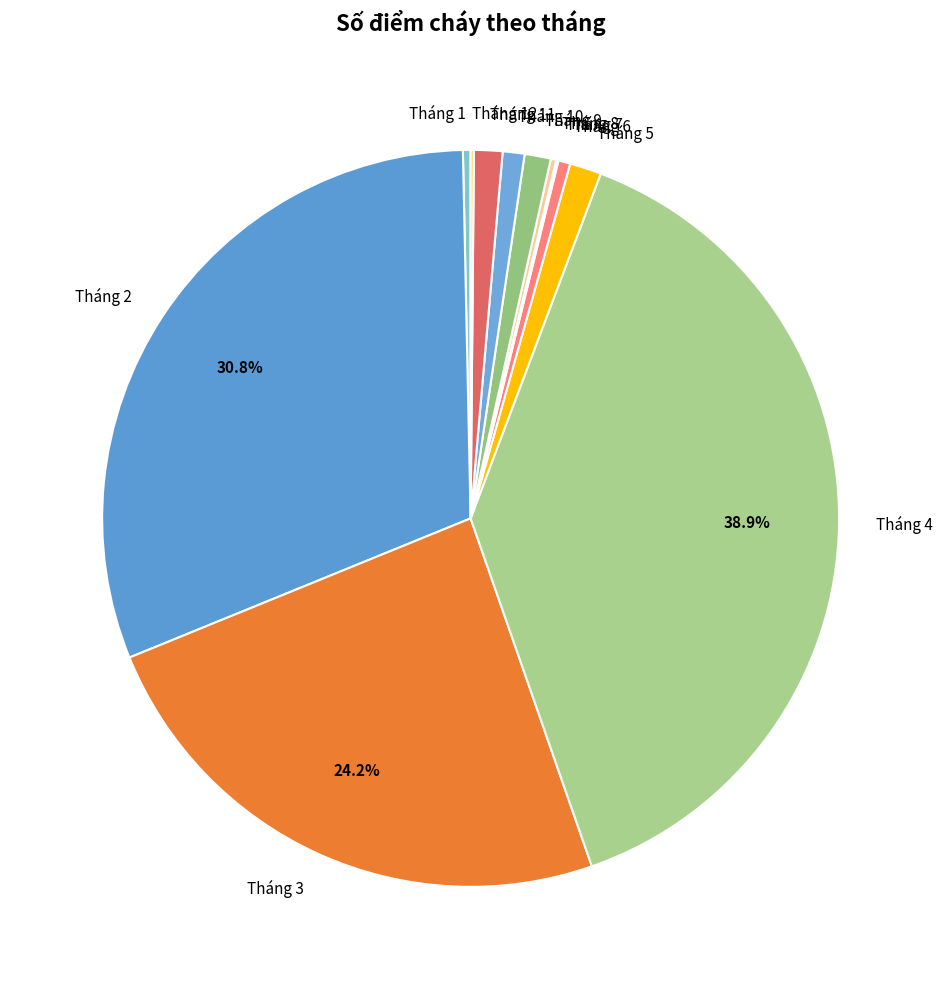

Which slice is the largest?

Tháng 4